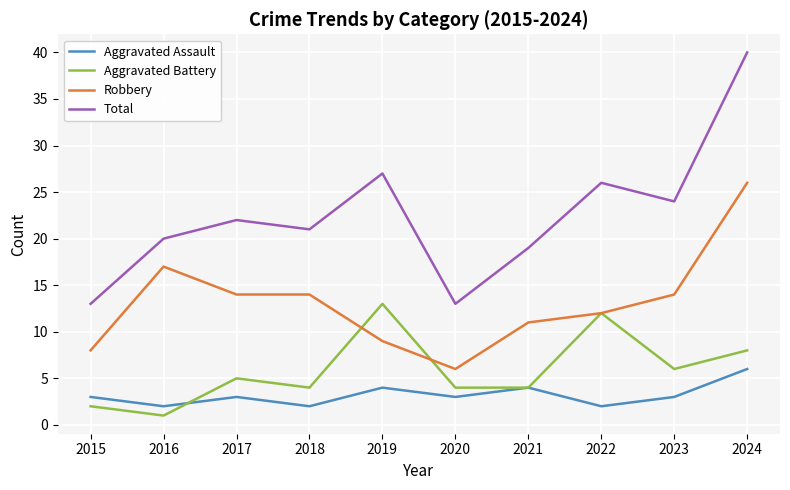

True or false: Aggravated Assault has more than 2 points higher than both neighbors.

True